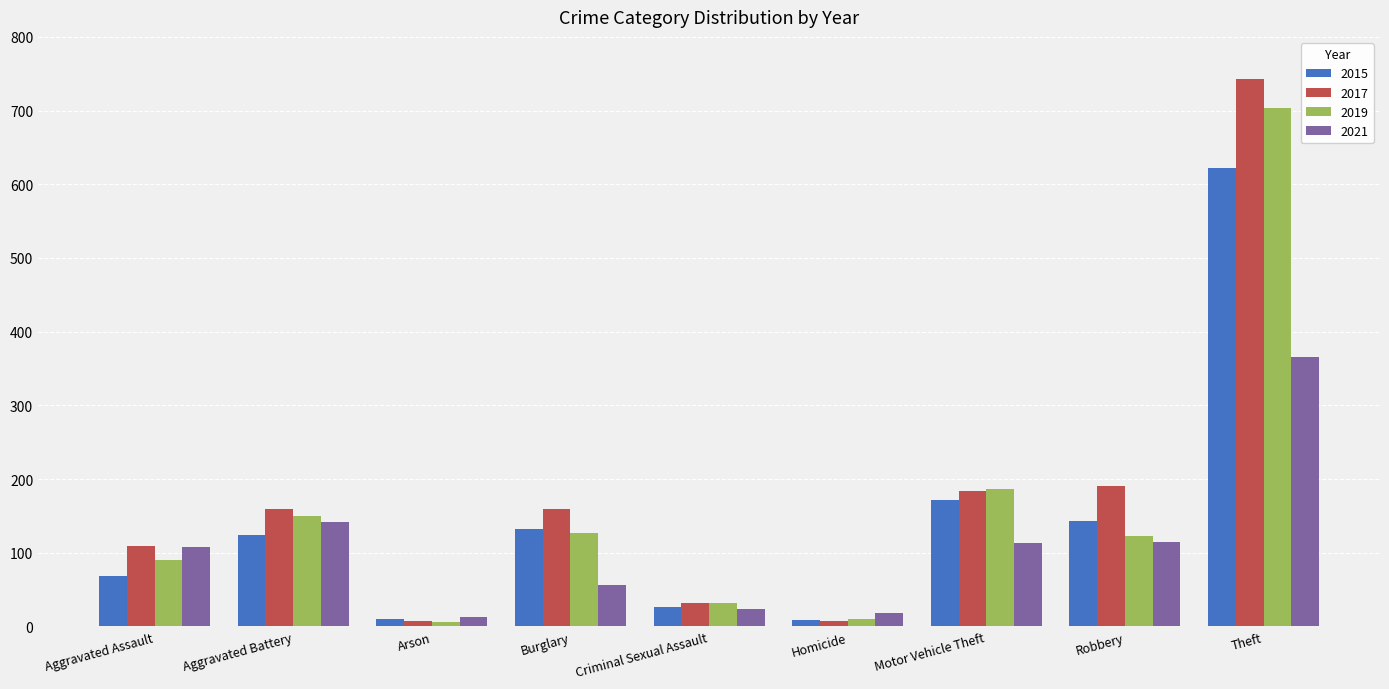

Where is 2019 nearest to the value 354?

Motor Vehicle Theft